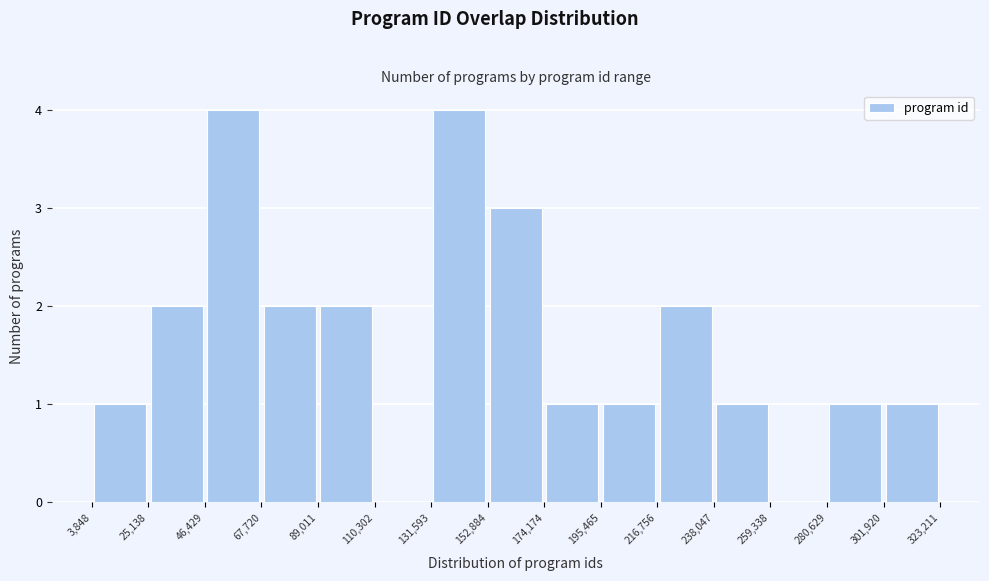

Reading left to right, transcribe this chart: for each bar, give the range it covers on the x-axis and its height. The values are not printed on the chart, so give them approximately, as read against the axis.

3,848 to 25,138: 1
25,138 to 46,429: 2
46,429 to 67,720: 4
67,720 to 89,011: 2
89,011 to 110,302: 2
110,302 to 131,593: 0
131,593 to 152,884: 4
152,884 to 174,174: 3
174,174 to 195,465: 1
195,465 to 216,756: 1
216,756 to 238,047: 2
238,047 to 259,338: 1
259,338 to 280,629: 0
280,629 to 301,920: 1
301,920 to 323,211: 1